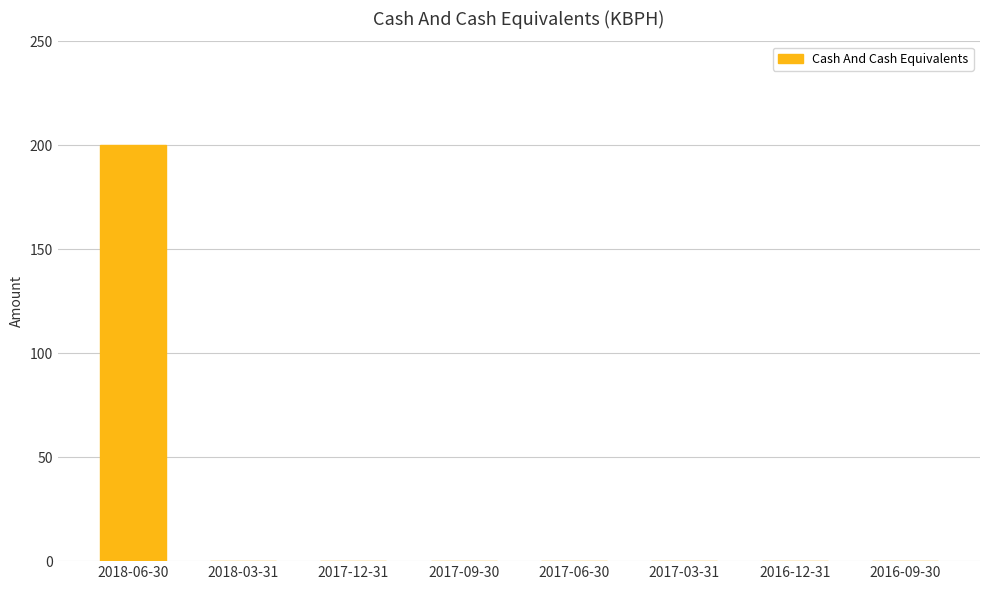

What is the change in value from 2018-06-30 to 2017-06-30?

-200